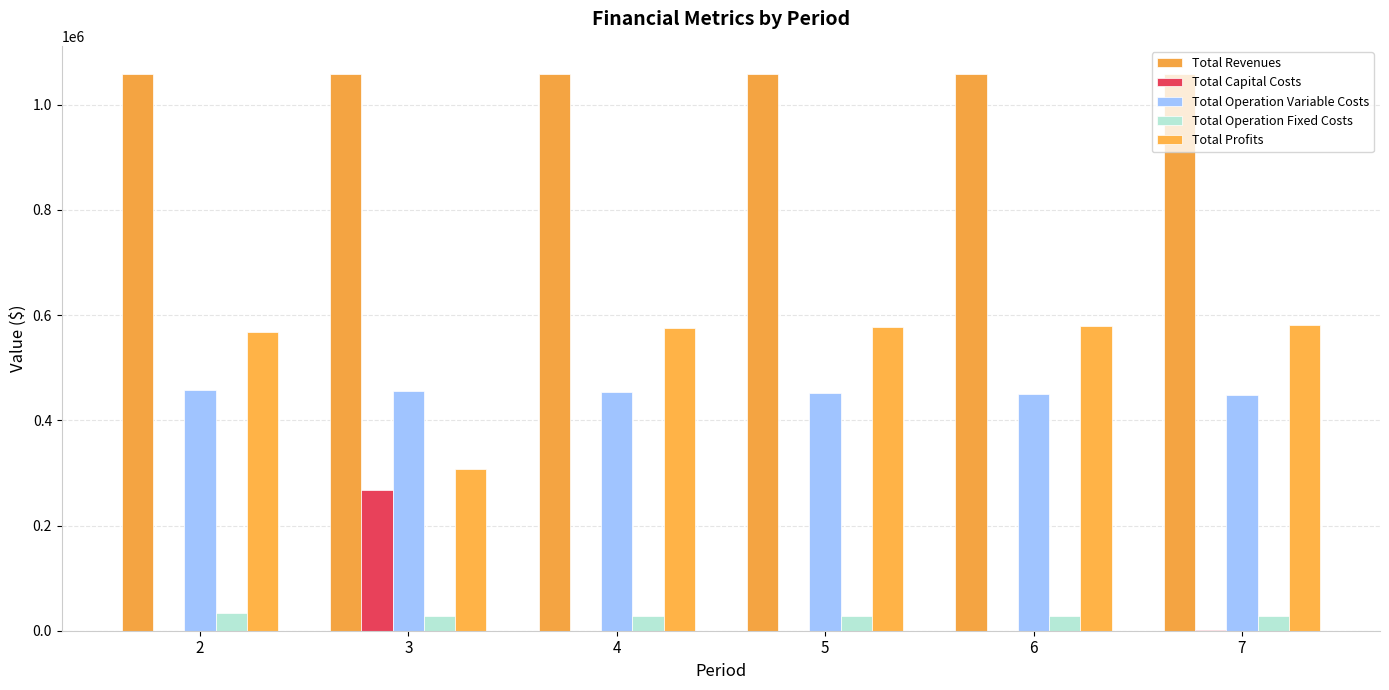

Reading left to right, what are all the values shown in this chart?

Total Revenues: 2=1058991.6	3=1058217.1	4=1058217.1	5=1058217.1	6=1058217.1	7=1058991.6
Total Capital Costs: 2=0.0	3=268000.0	4=0.0	5=0.0	6=0.0	7=800.0
Total Operation Variable Costs: 2=457747.1	3=455523.5	4=453706.8	5=451887.7	6=450066.0	7=448642.9
Total Operation Fixed Costs: 2=33627.6	3=28163.1	4=28163.1	5=28163.1	6=28163.1	7=28247.2
Total Profits: 2=567616.9	3=306530.5	4=576347.1	5=578166.3	6=579988.0	7=581301.5